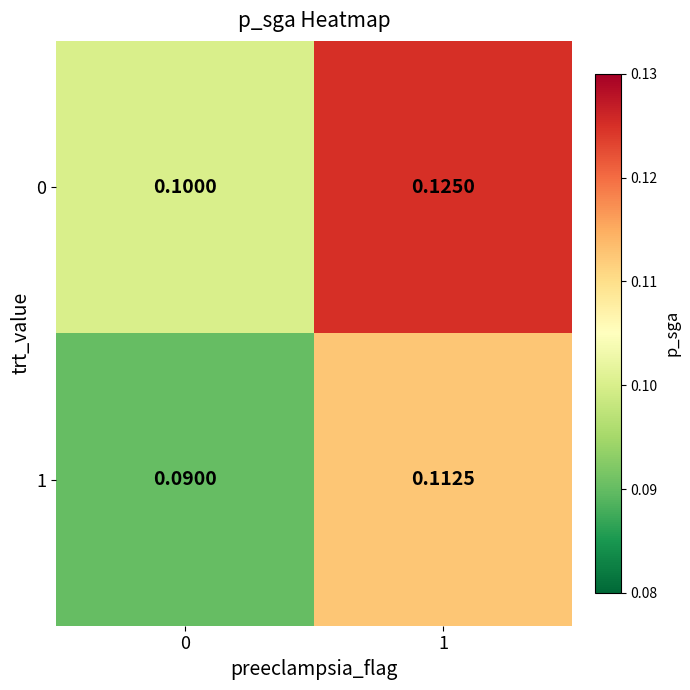

Is the value of 0 at 1 greater than the value of 1 at 1?

Yes